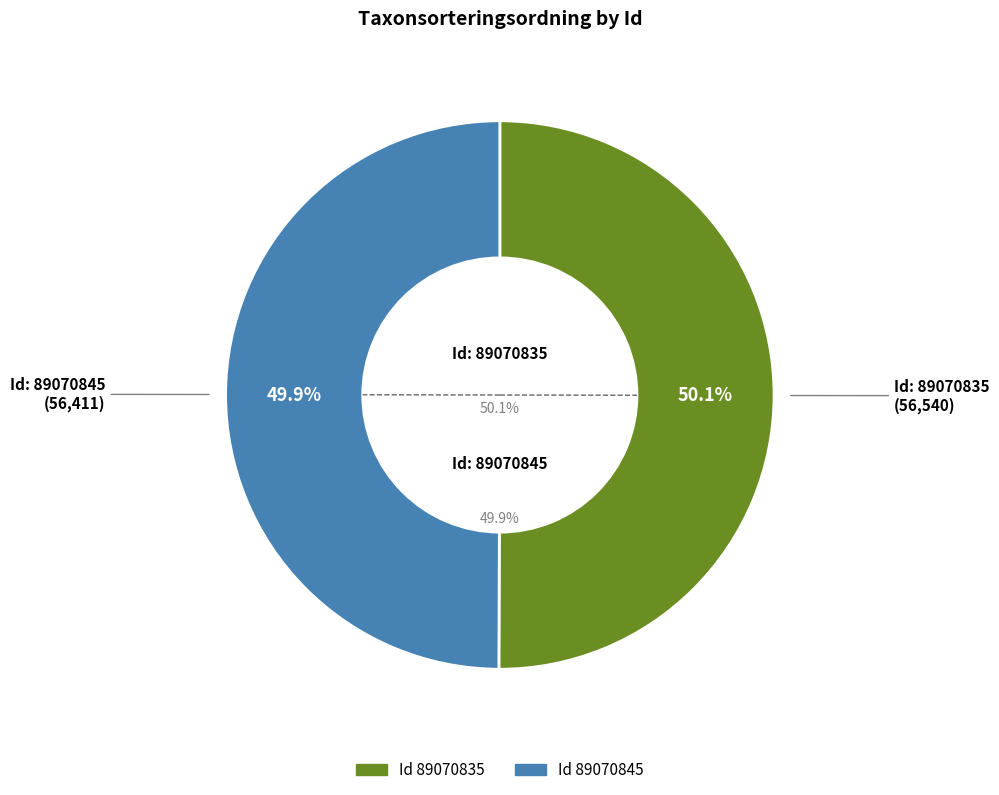

Is it true that 89070835 is 38% of the pie?

False